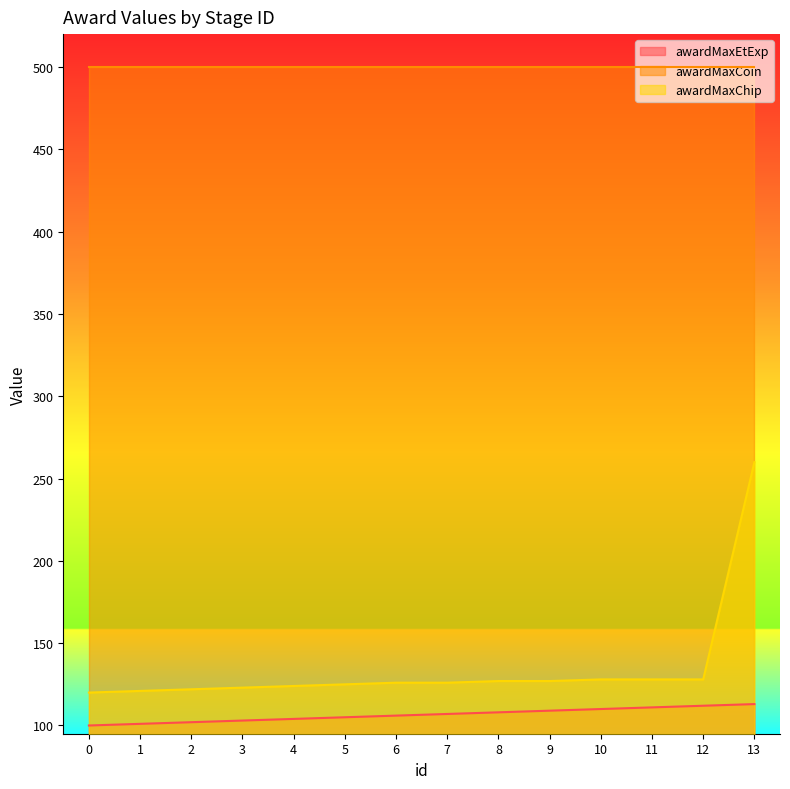

What is the difference between the second highest and minimum values in the awardMaxEtExp series?

12